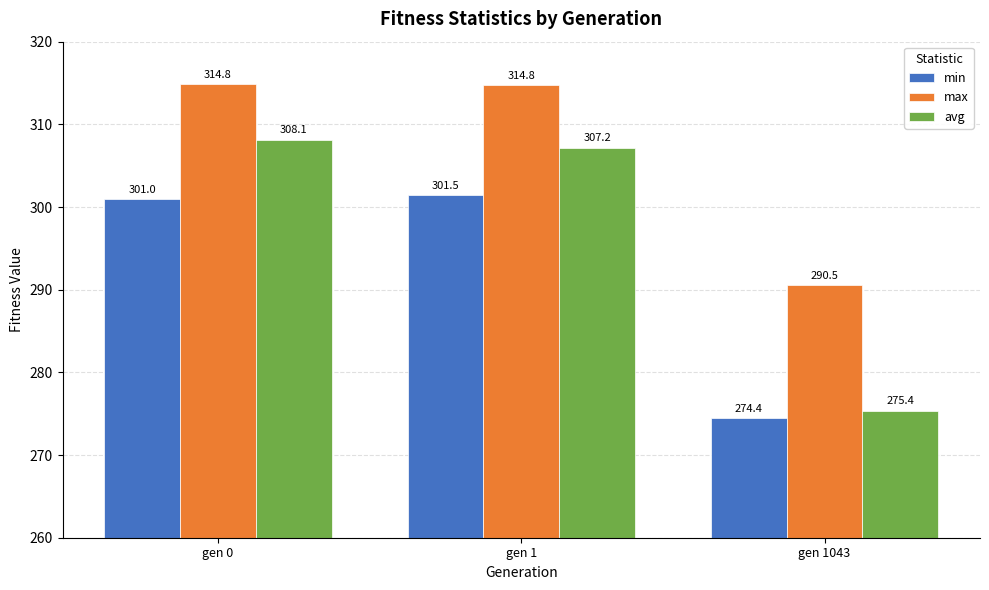

Rank the series at gen 1 from highest to lowest value.

max, avg, min